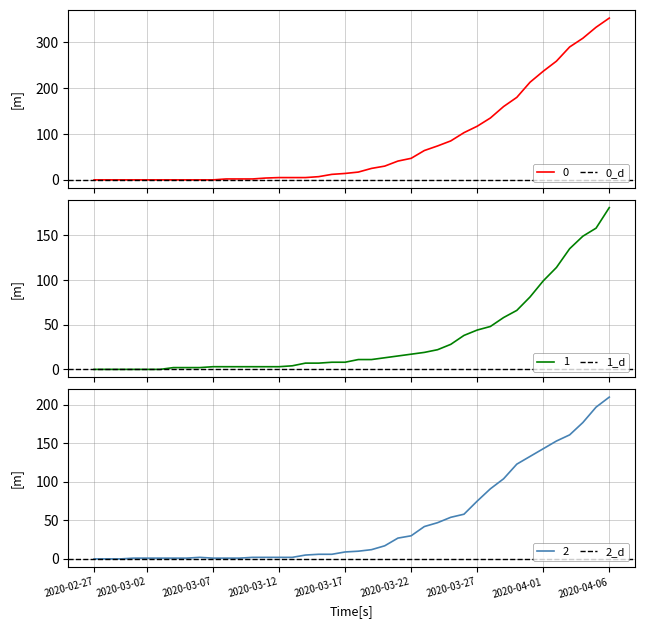

The 0 series shows 0 at 2020-03-04. True or false?

True